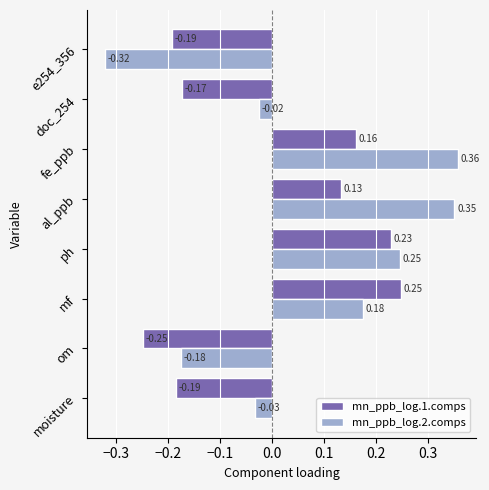

Which series has the widest spread of values?

mn_ppb_log.2.comps